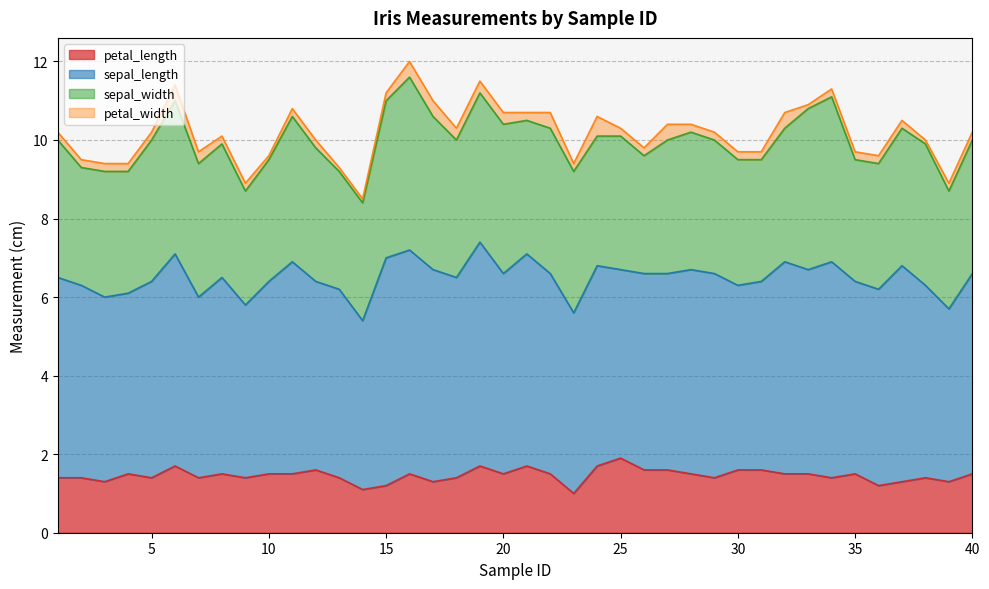

What is the spread (max minus min) of values at 26?

4.8